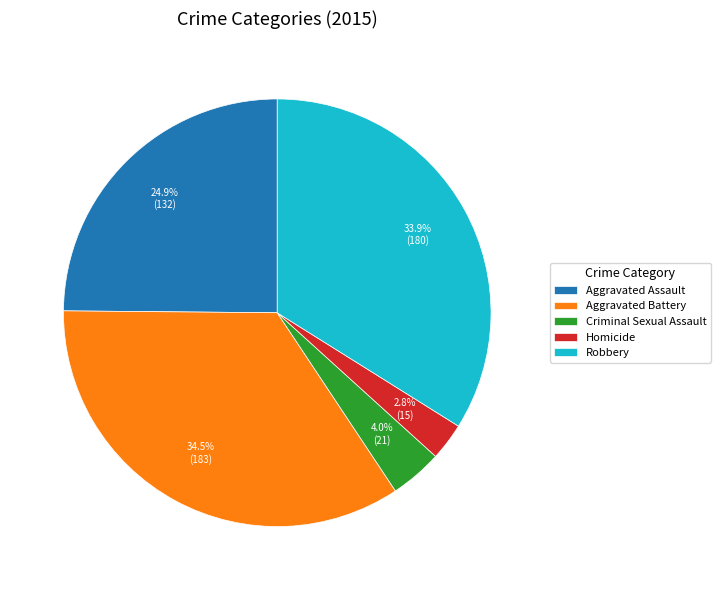

Combined, do Homicide and Robbery account for over 50%?

No